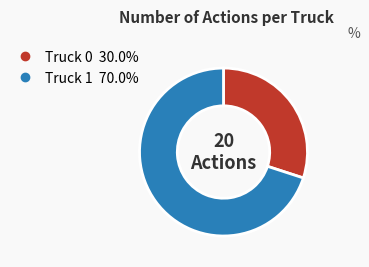

Rank the categories by value from lowest to highest.

Truck 0, Truck 1